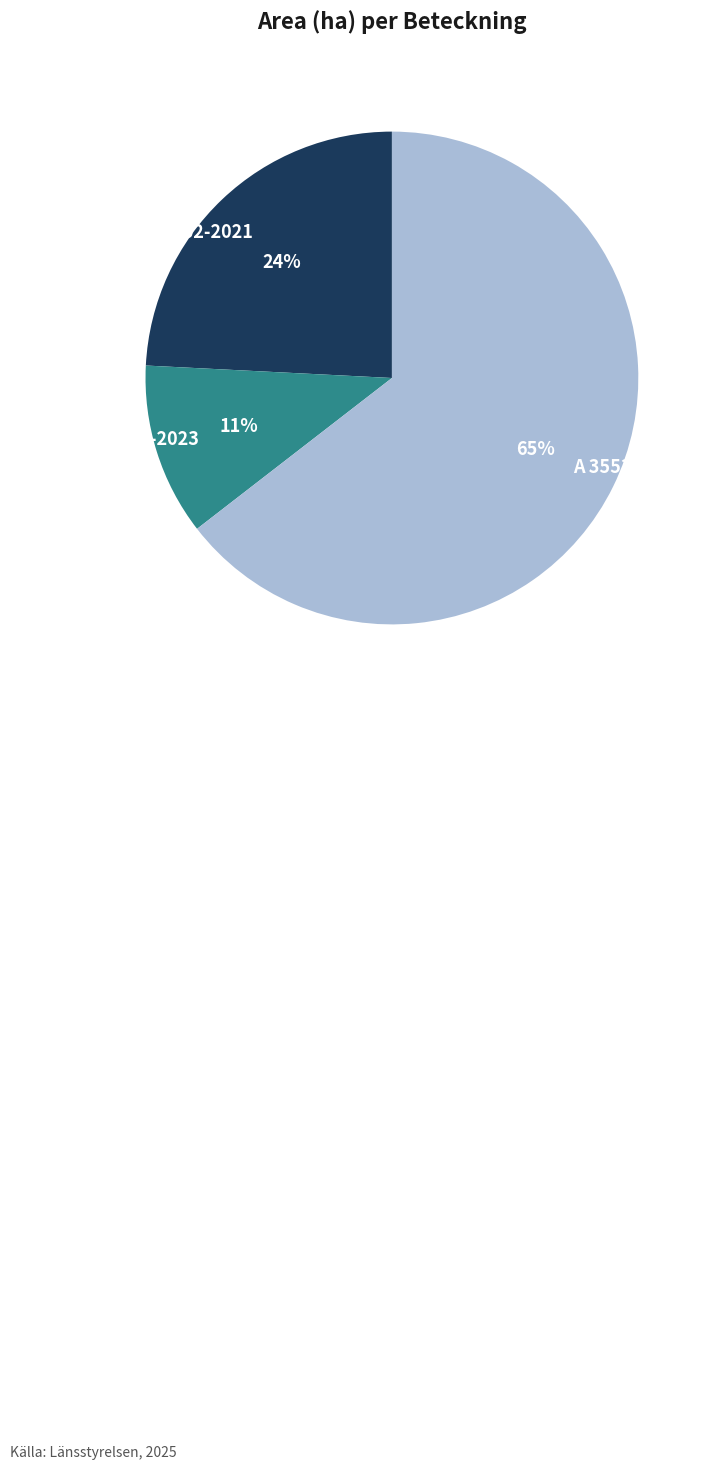

To the nearest percent, what portion does A 36713-2023 represent?

11%